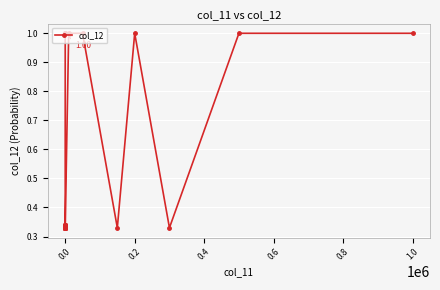

What is the minimum value shown in the chart?

0.3